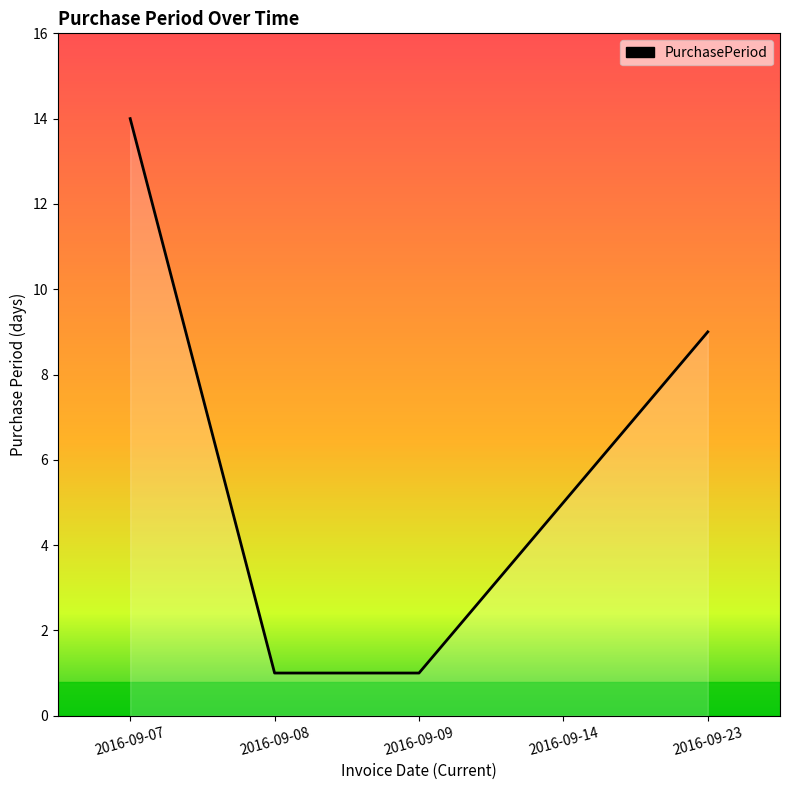

What is the change in value from 2016-09-08 to 2016-09-14?

+4